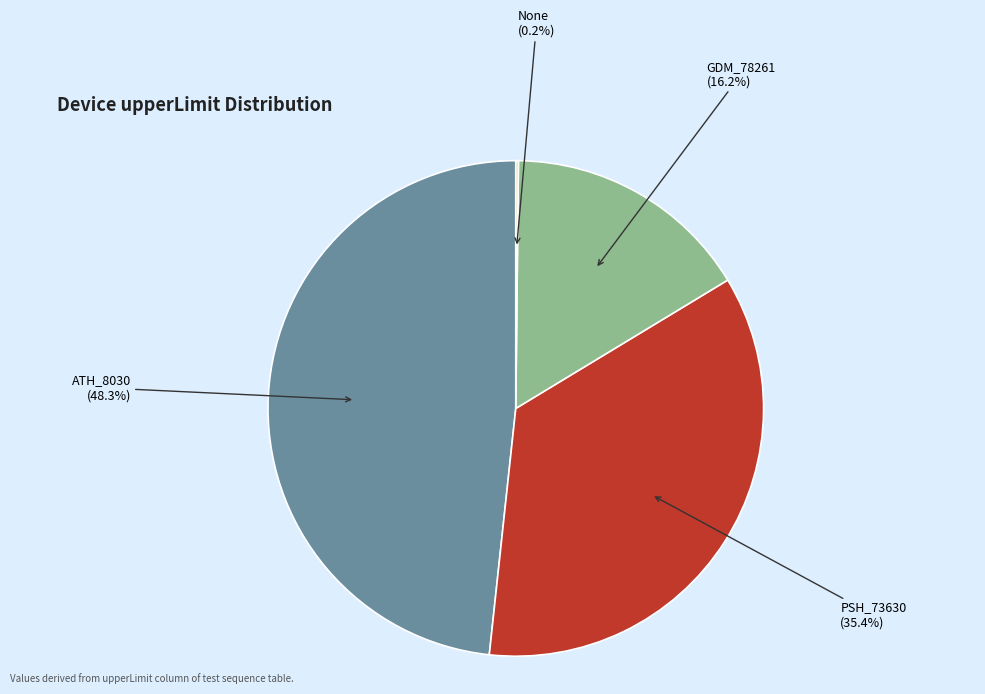

Does any single category account for the majority?

No